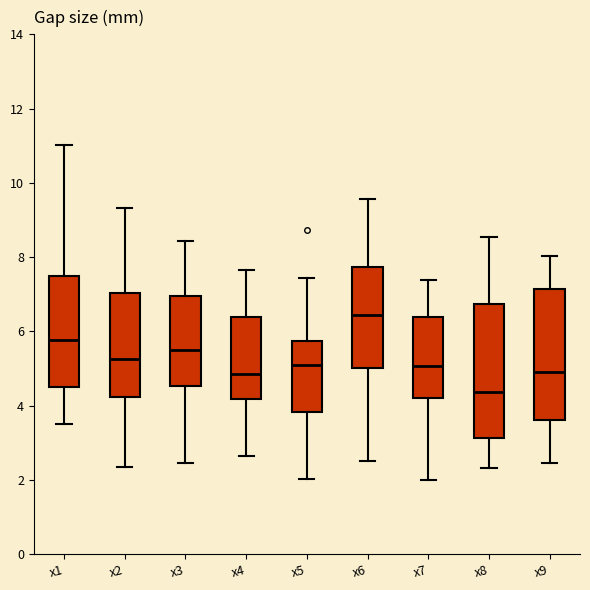

Reading left to right, read every box against the y-axis: the position of its median line, the range the box covers, and the ends of its whiskers. The values are not printed on the chart, so give them approximately, as read against the axis.

x1: median 5.8, box 4.6 to 7.6, whiskers 3.6 to 11.0
x2: median 5.2, box 4.2 to 7.0, whiskers 2.4 to 9.4
x3: median 5.4, box 4.6 to 7.0, whiskers 2.4 to 8.4
x4: median 4.8, box 4.2 to 6.4, whiskers 2.6 to 7.6
x5: median 5.2, box 3.8 to 5.8, whiskers 2.0 to 7.4
x6: median 6.4, box 5.0 to 7.8, whiskers 2.4 to 9.6
x7: median 5.0, box 4.2 to 6.4, whiskers 2.0 to 7.4
x8: median 4.4, box 3.2 to 6.8, whiskers 2.4 to 8.6
x9: median 5.0, box 3.6 to 7.2, whiskers 2.4 to 8.0